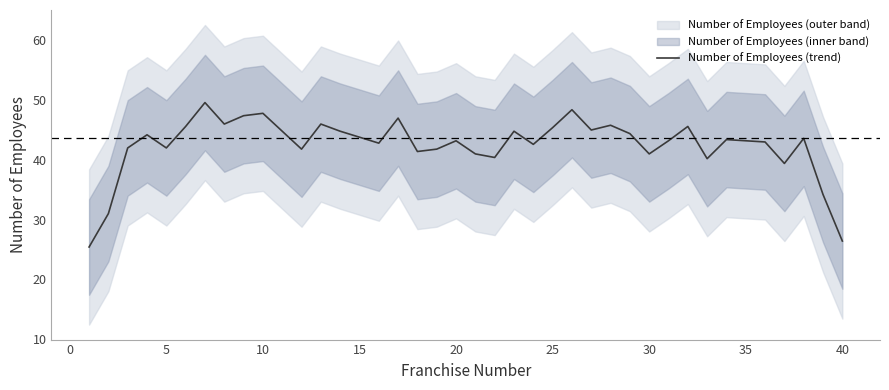

Reading right to left, list all the values displayed in this chart.

26.4	34.2	43.6	39.4	43.0	43.2	43.4	40.2	45.6	43.2	41.0	44.4	45.8	45.0	48.4	45.4	42.6	44.8	40.4	41.0	43.2	41.8	41.4	47.0	42.8	43.8	44.8	46.0	41.8	44.8	47.8	47.4	46.0	49.6	45.6	42.0	44.2	42.0	31.0	25.4